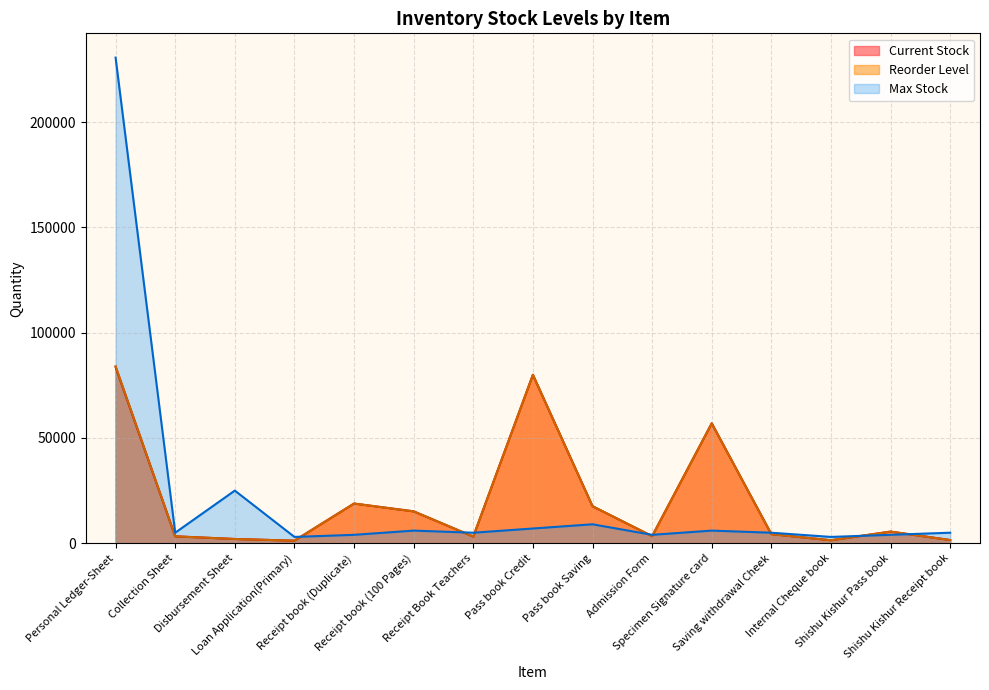

What value does the Reorder Level series have at Specimen Signature card?

56952.0